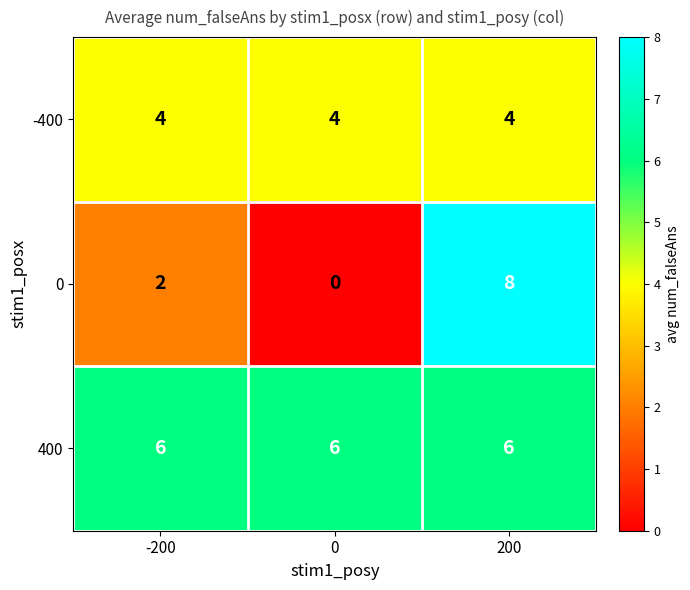

Is it true that 400 equals 3 at 200?

False